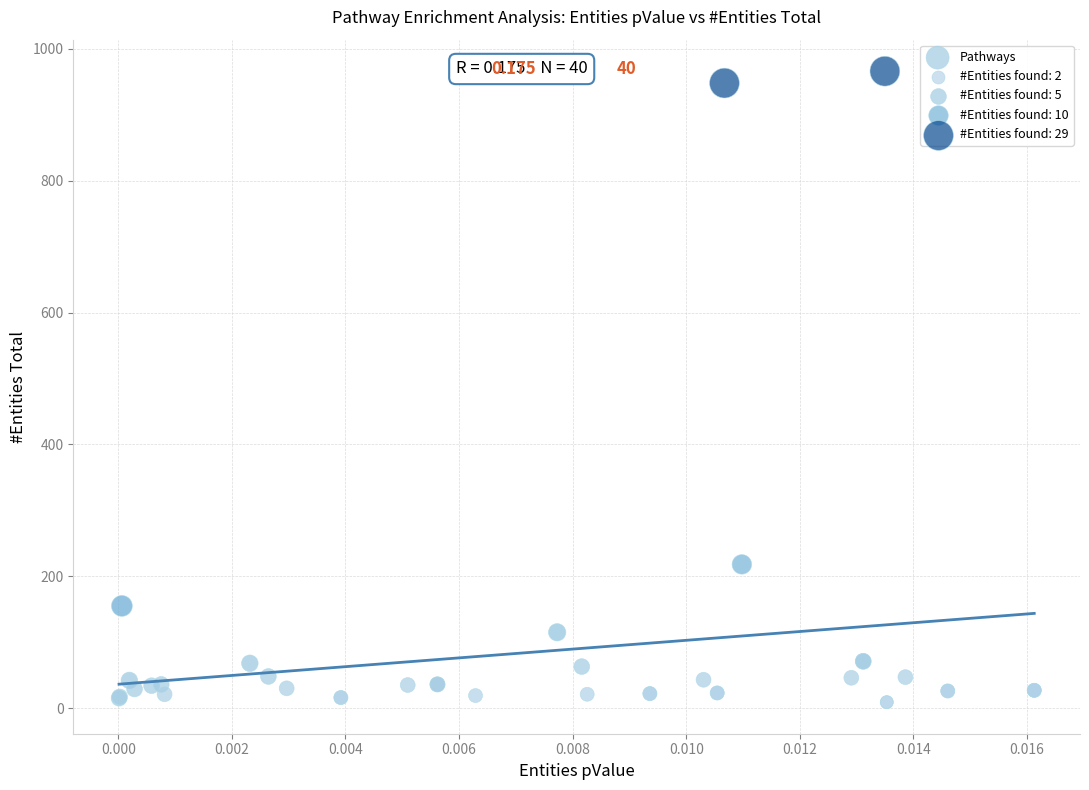

What Y value in the scatter plot is closest to 487?

218